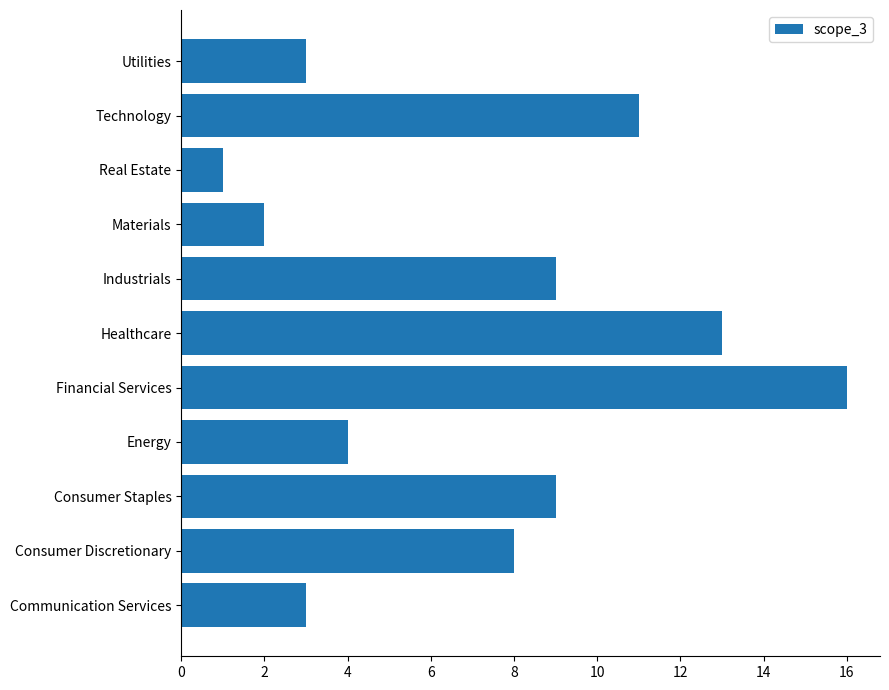

What value does the data have at Industrials?

9